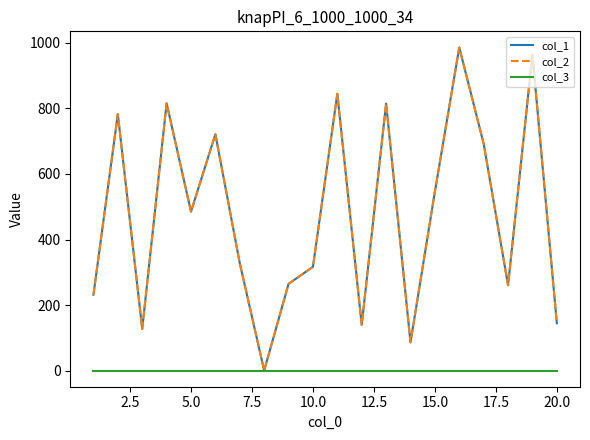

How many lines are shown in the chart?

3